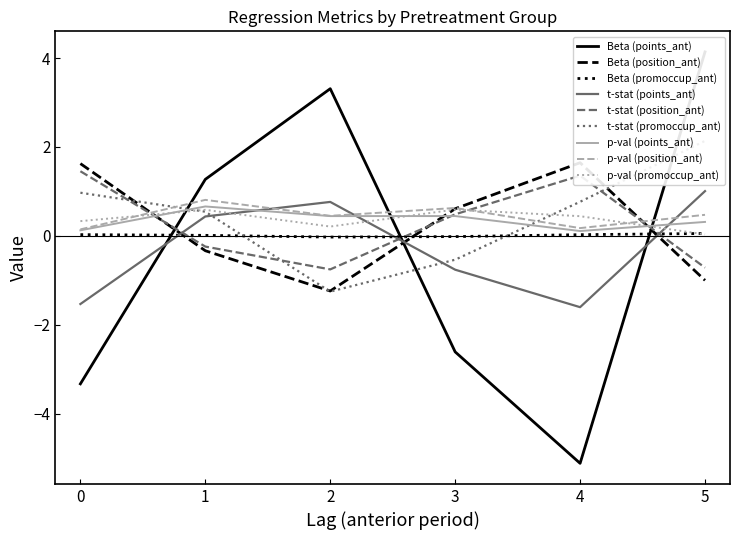

At which label does t-stat (points_ant) reach its peak?

5